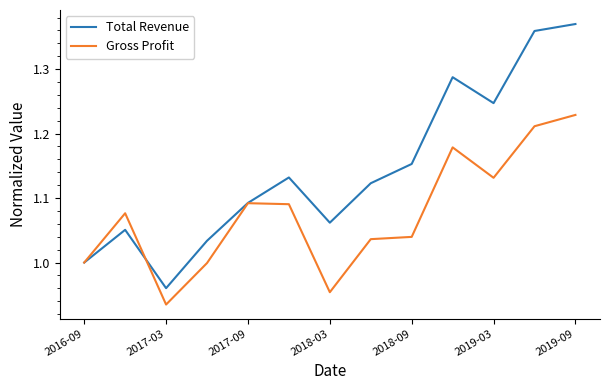

List the series in order of their overall mean, highest first.

Total Revenue, Gross Profit